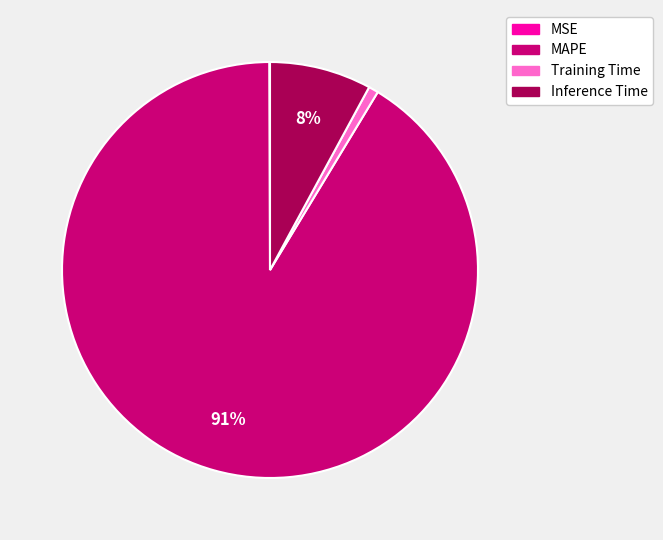

True or false: Inference Time accounts for 8% of the total.

True